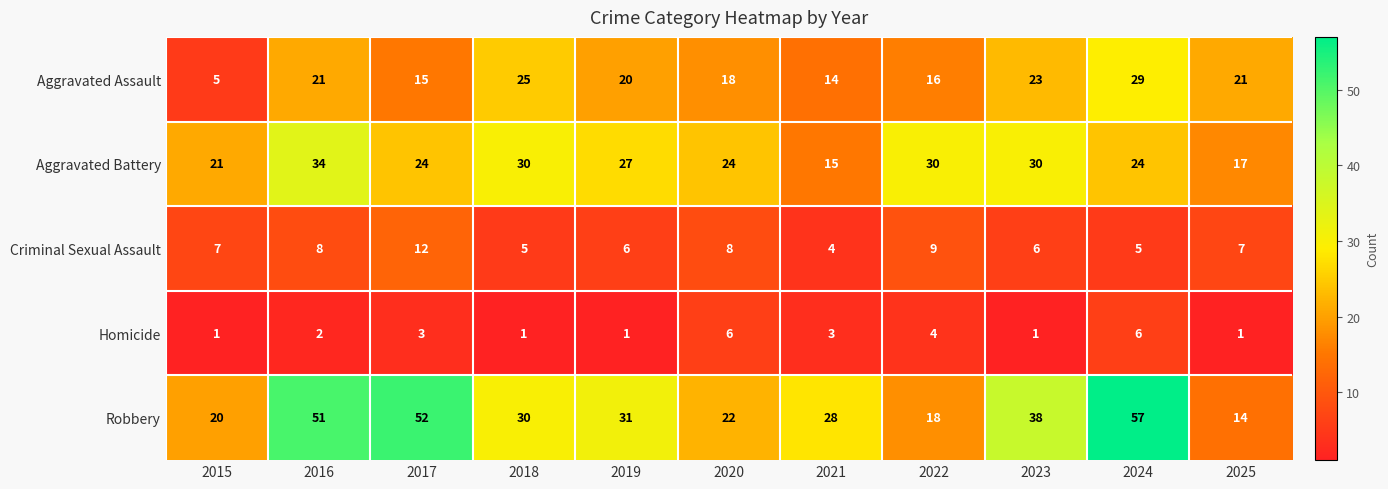

At which category is the sum across all series the highest?

2024